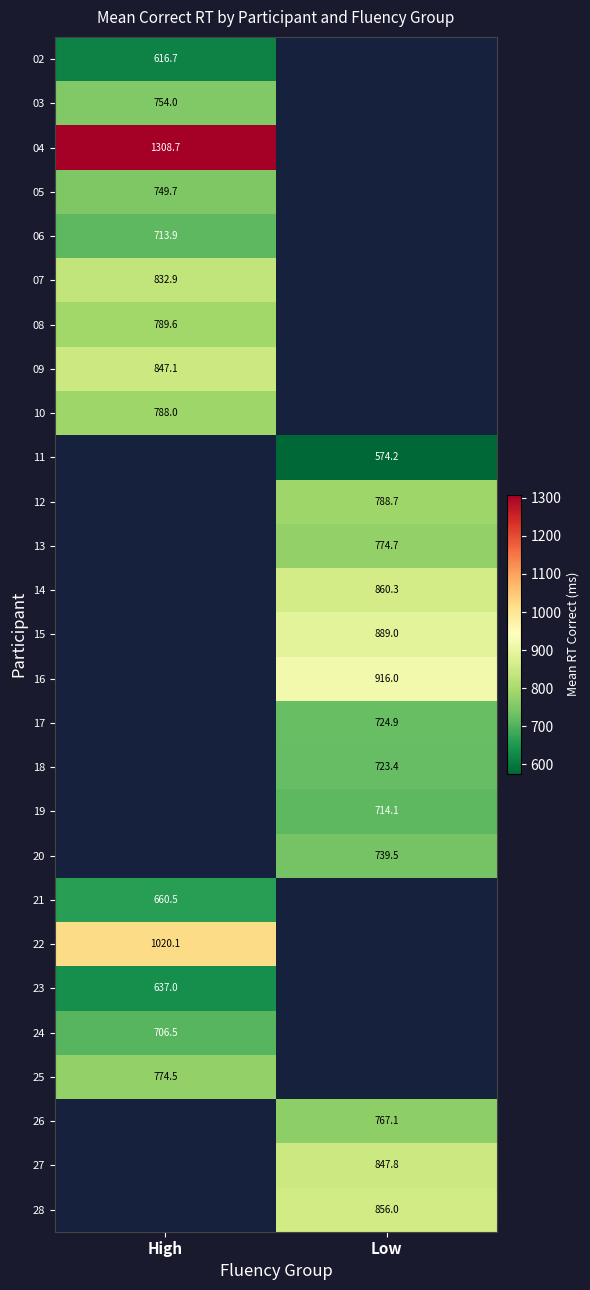

What is the spread (max minus min) of values at High?

692.1